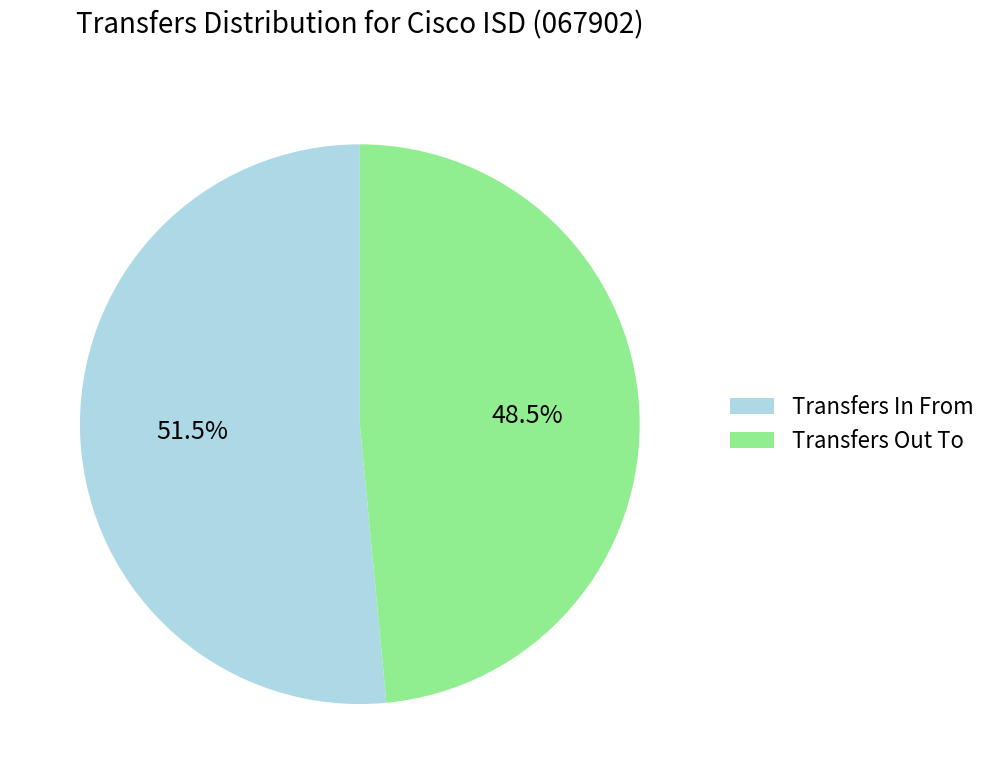

Which slice is the smallest?

Transfers Out To